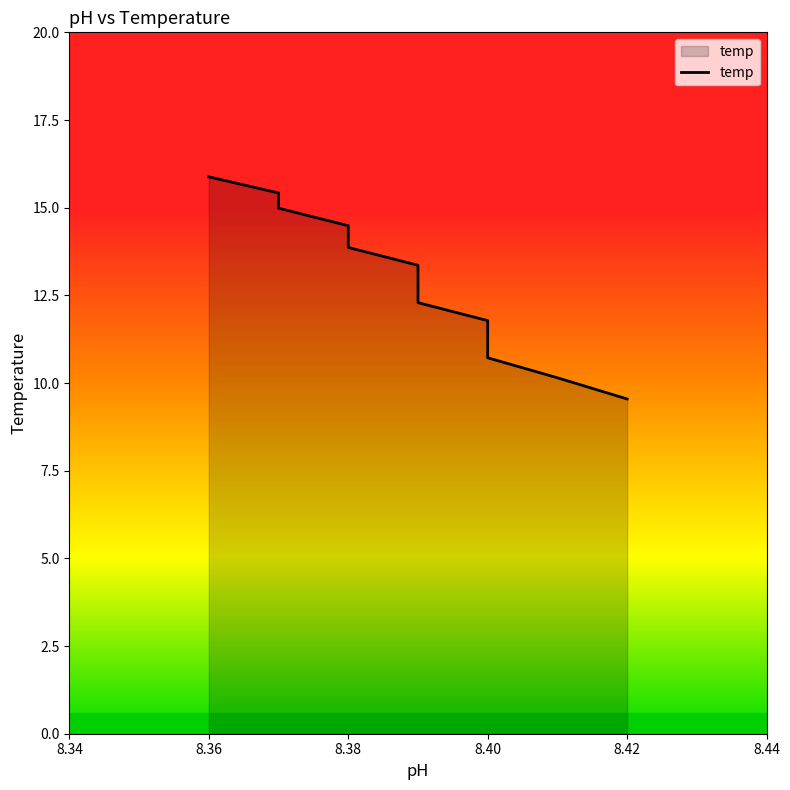

Which has a higher value, 8.37 or 8.37?

8.37